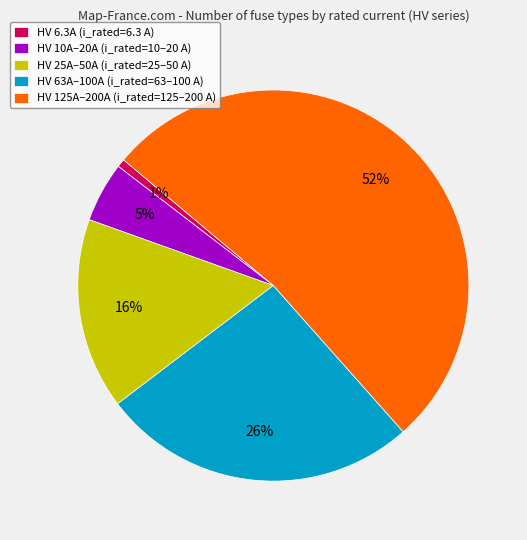

To the nearest percent, what is the average slice percentage?

20%